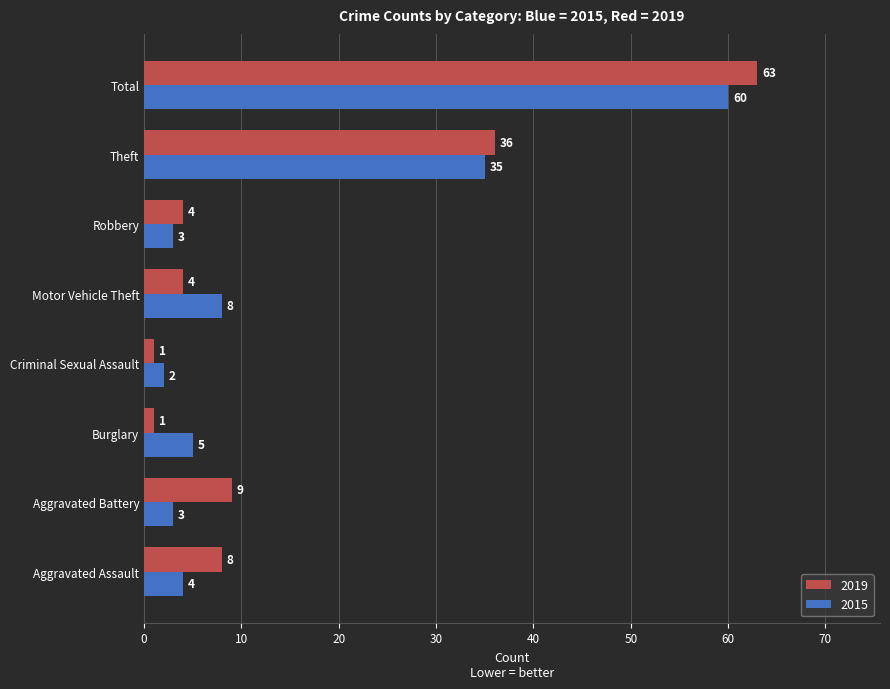

What are all the series names shown in the legend?

2019, 2015